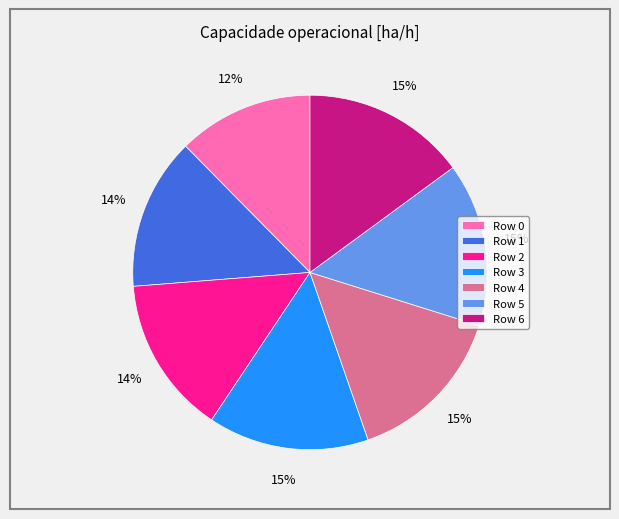

What is the ratio of the value at Row 6 to the value at Row 0?

1.2